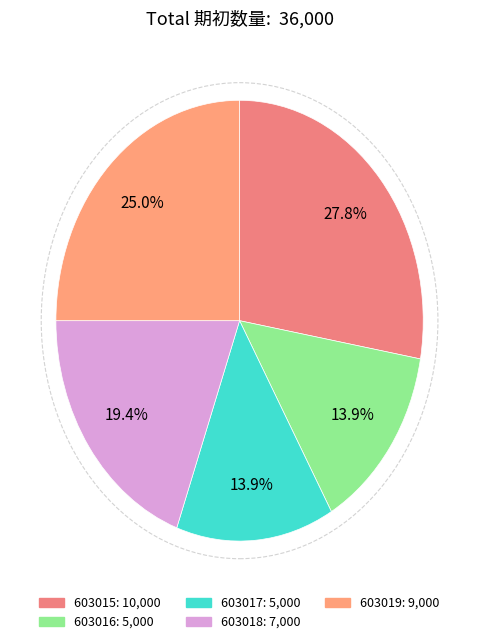

To the nearest percent, what percentage of the pie is 603018?

19%